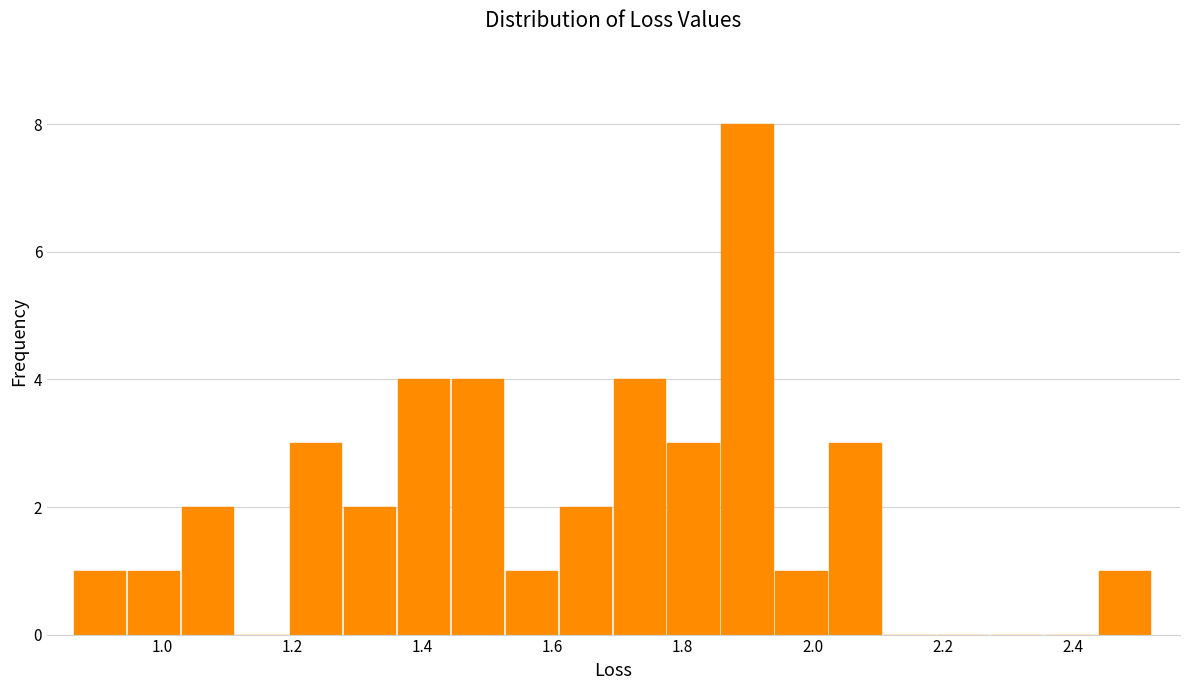

Which range on the x-axis has the tallest bar?

1.86 to 1.94